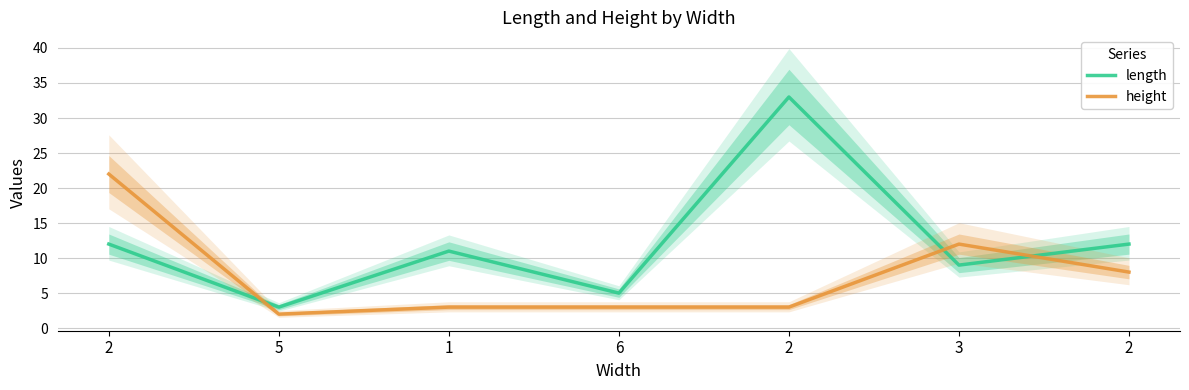

What is the difference between the second highest and minimum values in the height series?

10